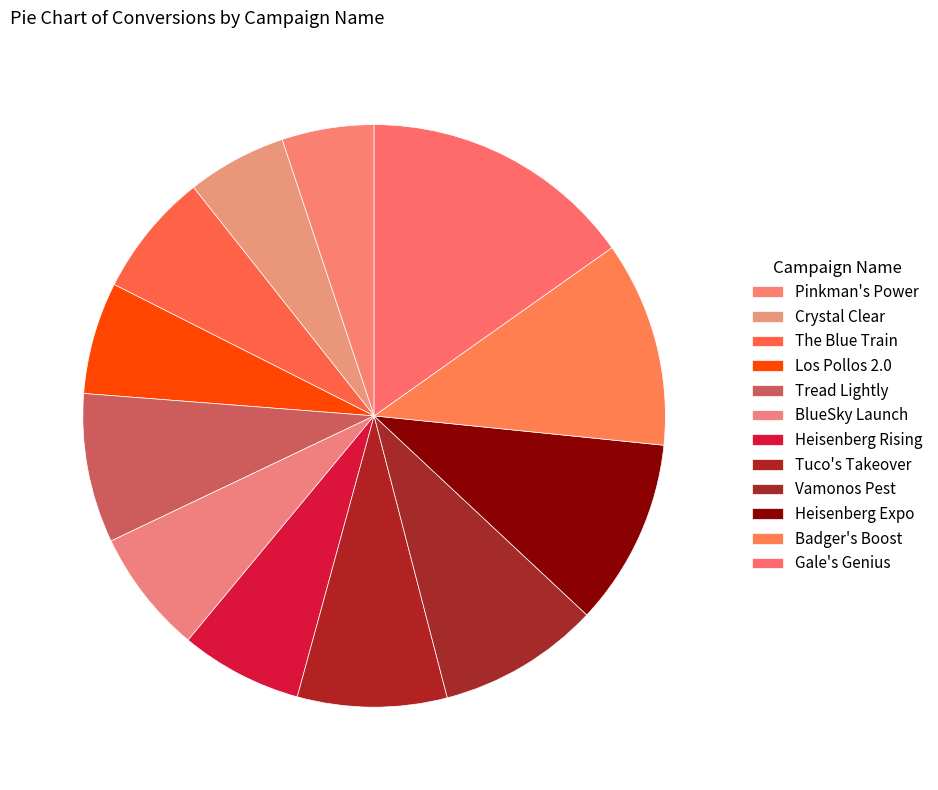

Is there a majority slice in this chart?

No